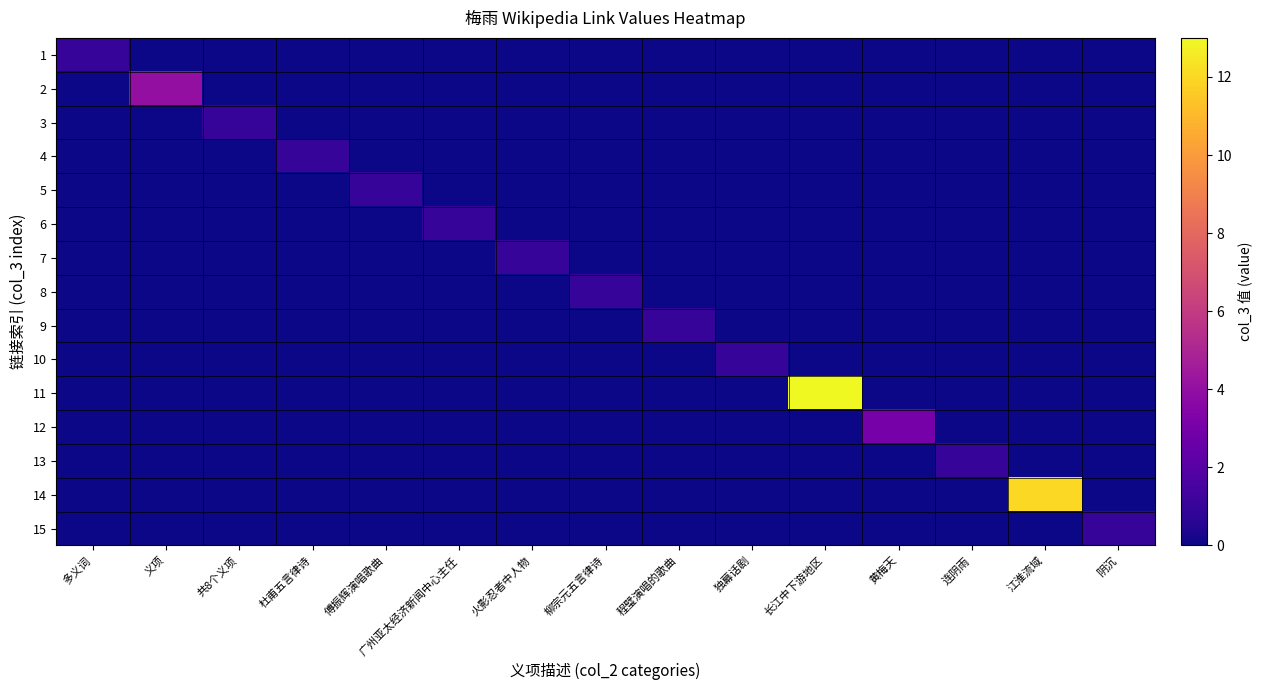

What is the maximum value shown in the chart?

13